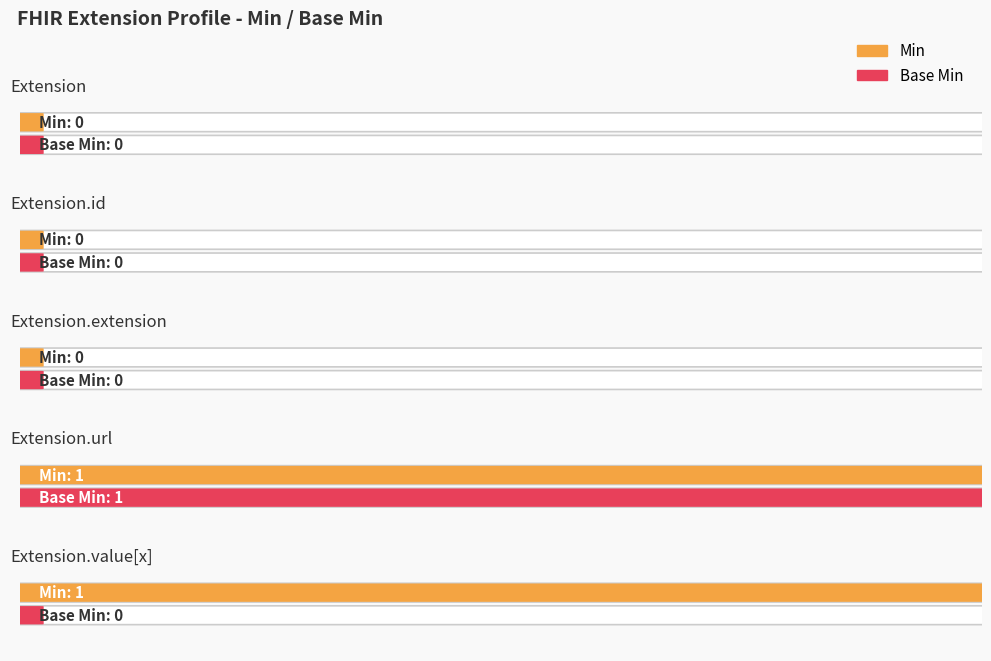

What is the value of the Min bar at the 5th from the left?

1